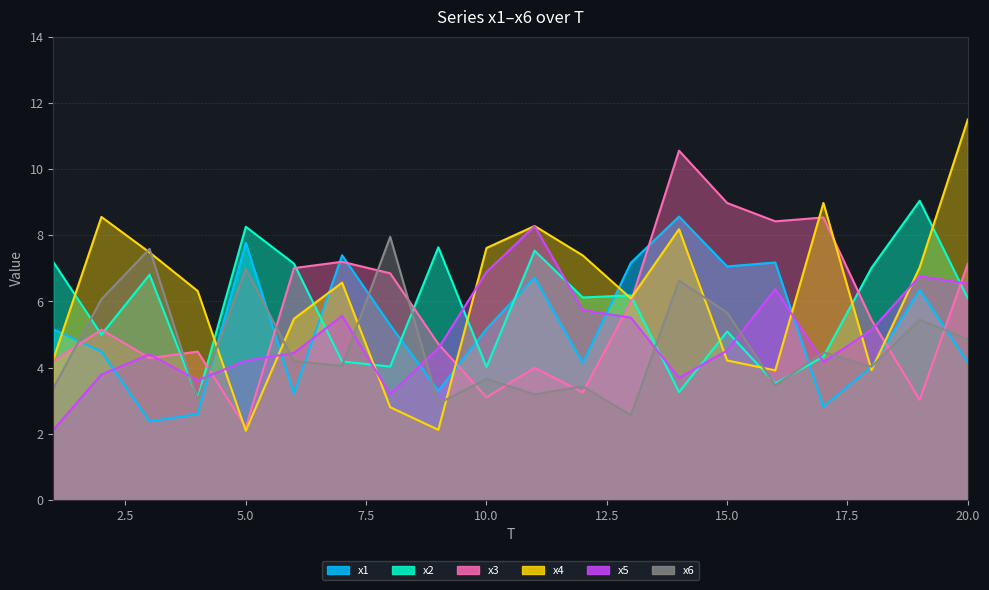

Reading right to left, list all the values displayed in this chart.

x1: 4.2	6.4	4.0	2.8	7.2	7.1	8.6	7.2	4.1	6.7	5.2	3.3	5.3	7.4	3.2	7.8	2.6	2.4	4.5	5.2
x2: 6.1	9.0	7.0	4.3	3.5	5.1	3.3	6.2	6.1	7.5	4.0	7.6	4.0	4.2	7.1	8.3	3.1	6.8	5.0	7.2
x3: 7.1	3.0	5.4	8.5	8.4	9.0	10.6	6.0	3.3	4.0	3.1	4.7	6.8	7.2	7.0	2.2	4.5	4.3	5.1	4.2
x4: 11.5	7.0	3.9	9.0	3.9	4.2	8.2	6.1	7.4	8.3	7.6	2.1	2.8	6.6	5.5	2.1	6.3	7.5	8.6	4.3
x5: 6.5	6.8	5.1	4.2	6.4	4.5	3.7	5.5	5.7	8.3	6.9	4.6	3.2	5.6	4.4	4.2	3.6	4.4	3.8	2.1
x6: 4.9	5.4	4.0	4.5	3.5	5.7	6.6	2.6	3.4	3.2	3.7	2.9	8.0	4.1	4.2	7.0	3.0	7.6	6.1	3.4